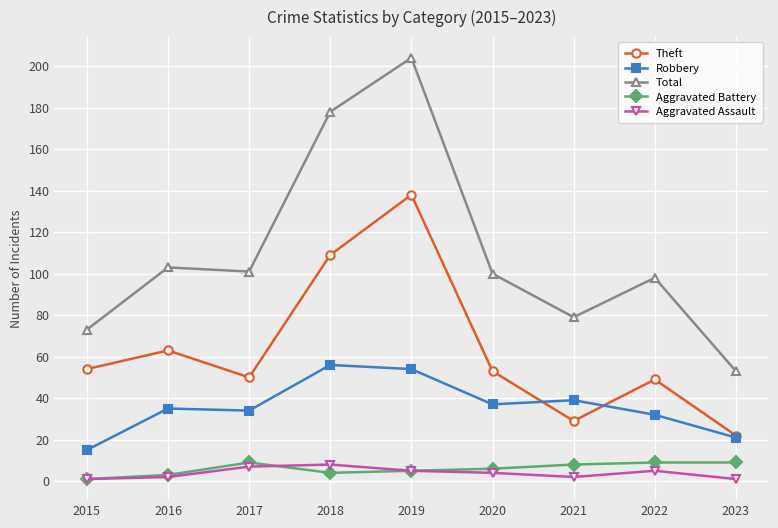

True or false: Aggravated Battery and Robbery intersect in this chart.

False